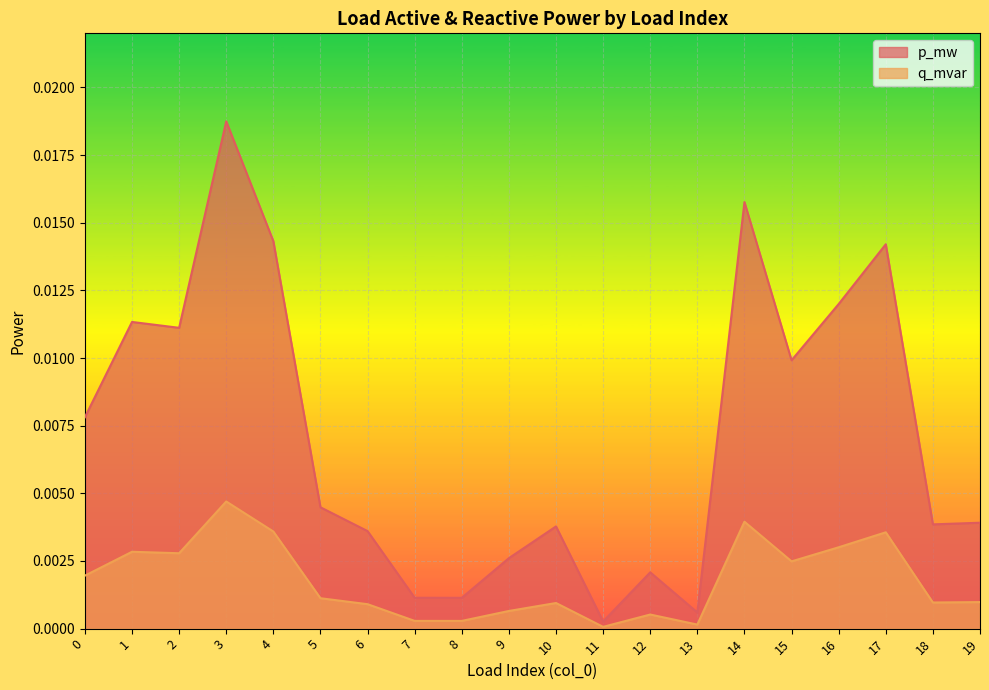

True or false: p_mw and q_mvar intersect in this chart.

False